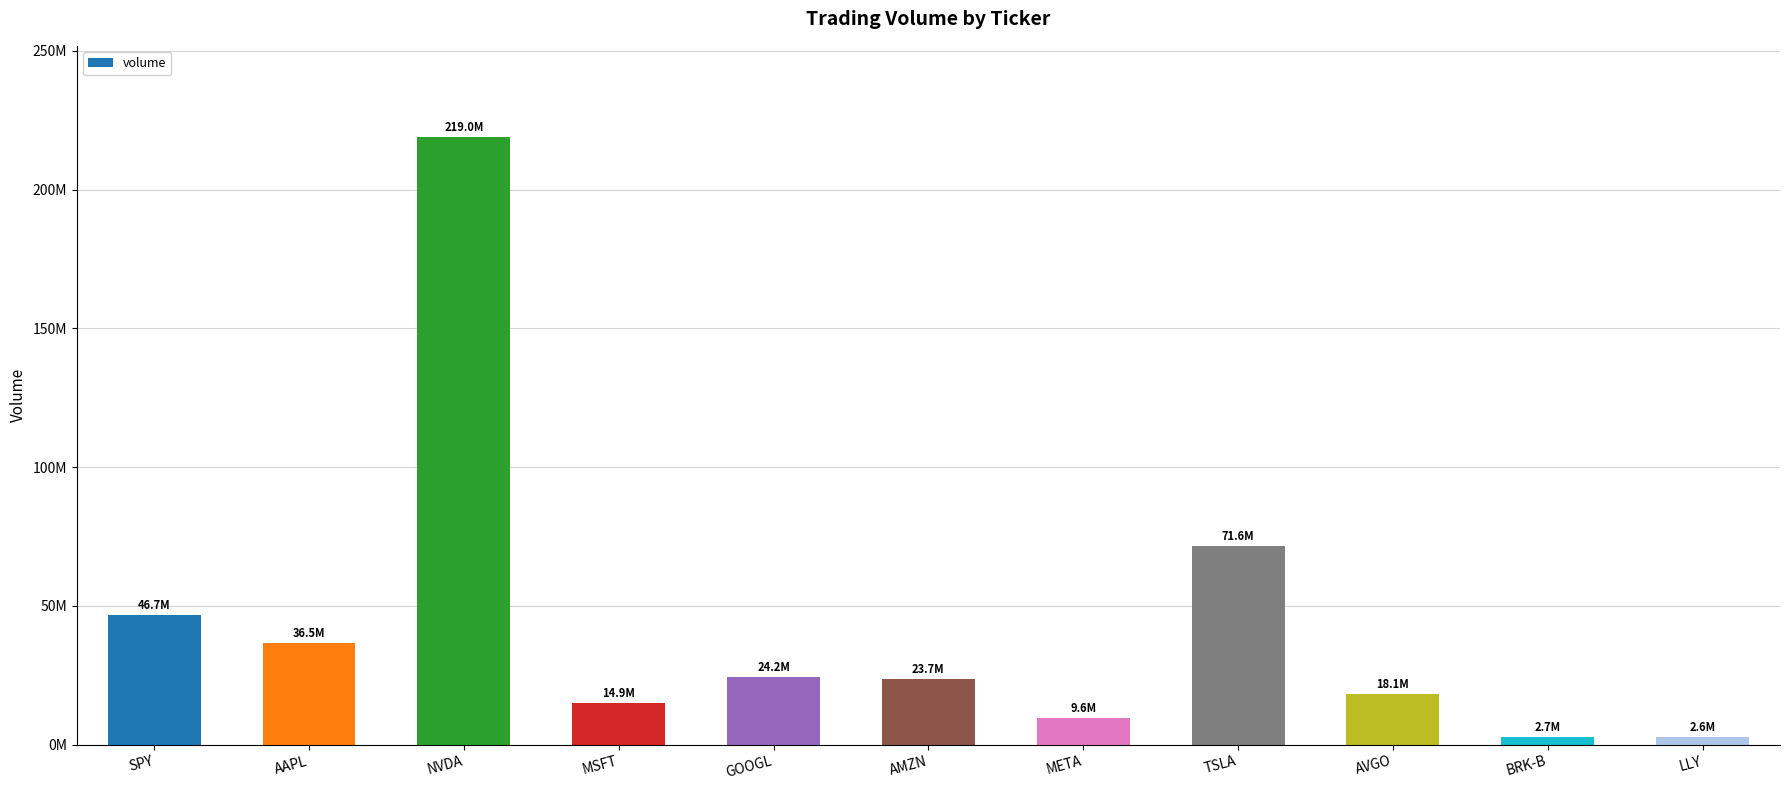

Where is the data nearest to the value 110801236?

TSLA